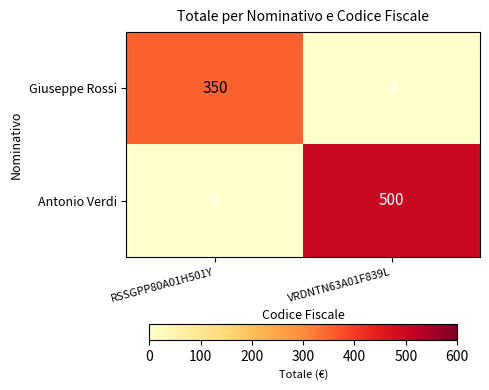

Rank the series at RSSGPP80A01H501Y from highest to lowest value.

Giuseppe Rossi, Antonio Verdi